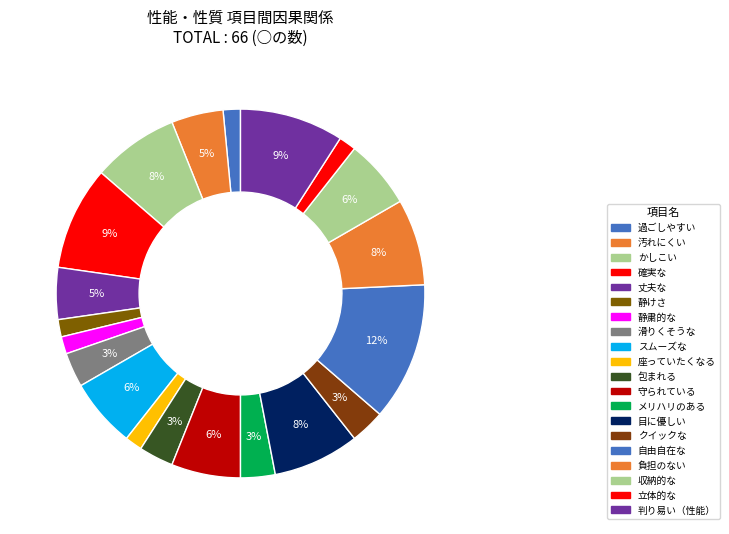

Does any single category account for the majority?

No